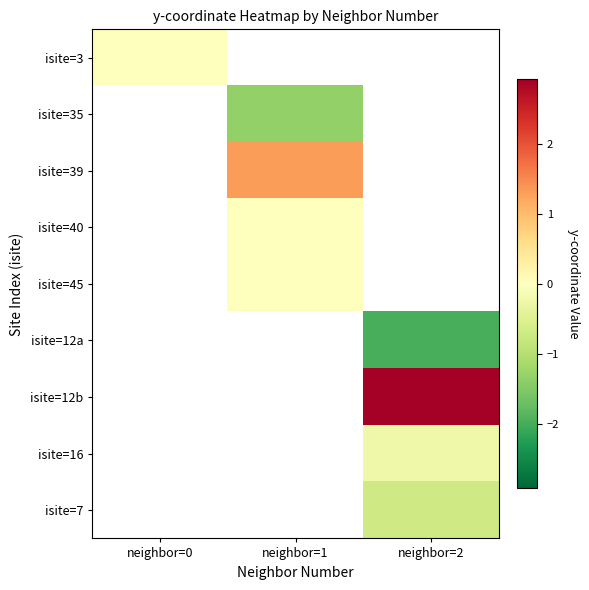

What is the smallest value displayed?

-2.0